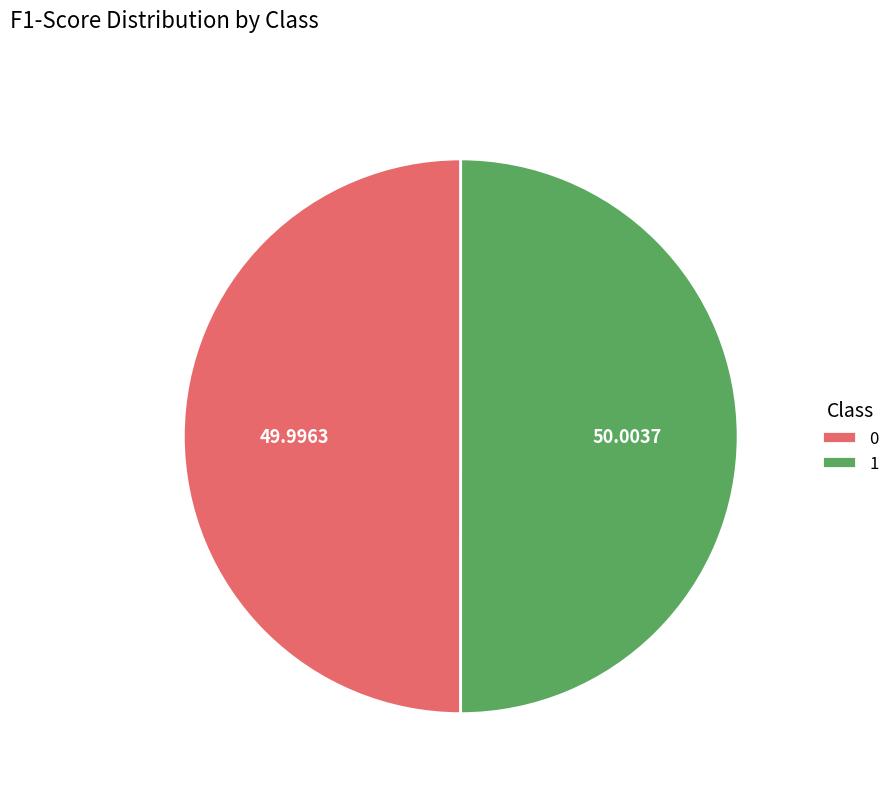

How many segments does this pie chart have?

2